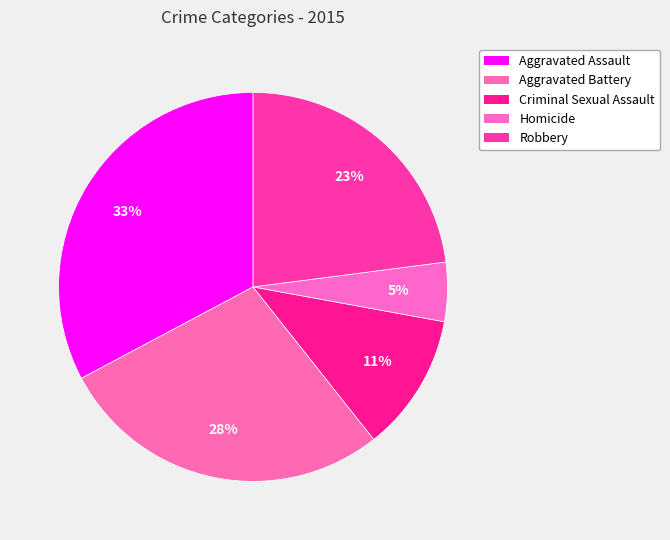

The Aggravated Battery slice represents 28% of the pie. True or false?

True